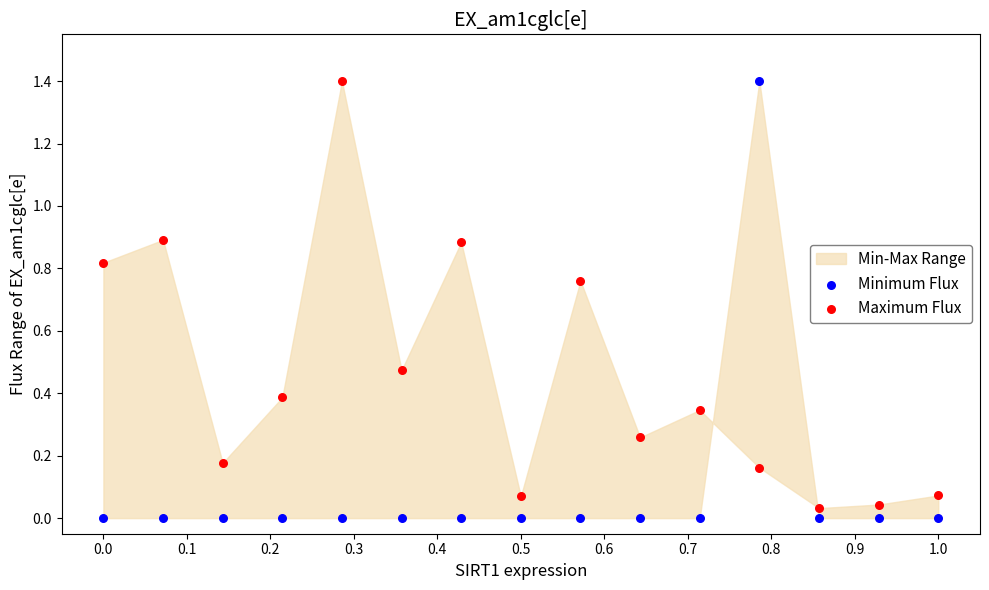

What is the X range (max minus min) for the scatter plot?

1.0